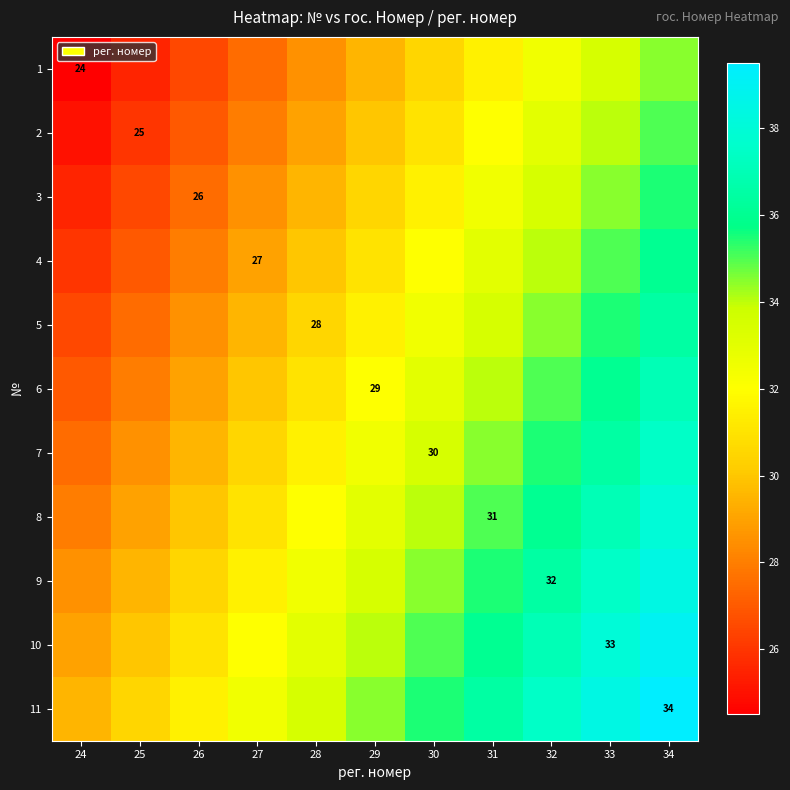

List the labels in order of 5 value, smallest first.

24, 25, 26, 27, 28, 29, 30, 31, 32, 33, 34